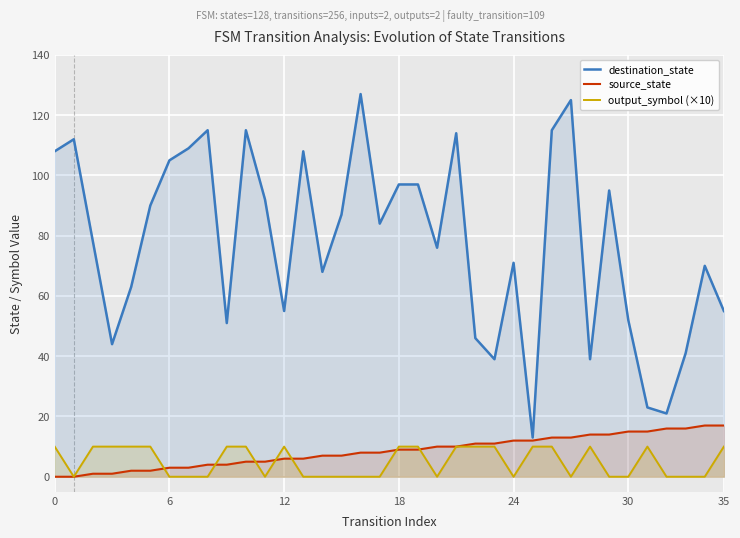

At which label does destination_state reach its peak?

16